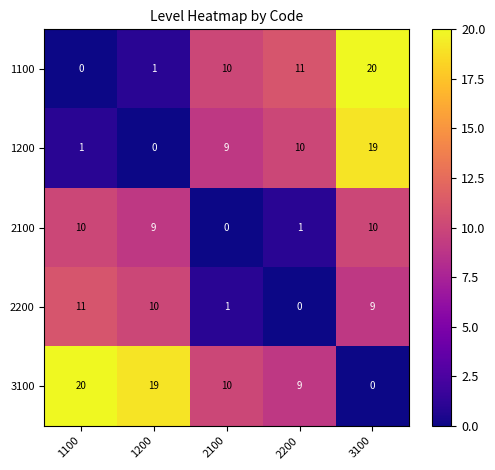

At 2200, list the series in order from largest to smallest.

1100, 1200, 3100, 2100, 2200